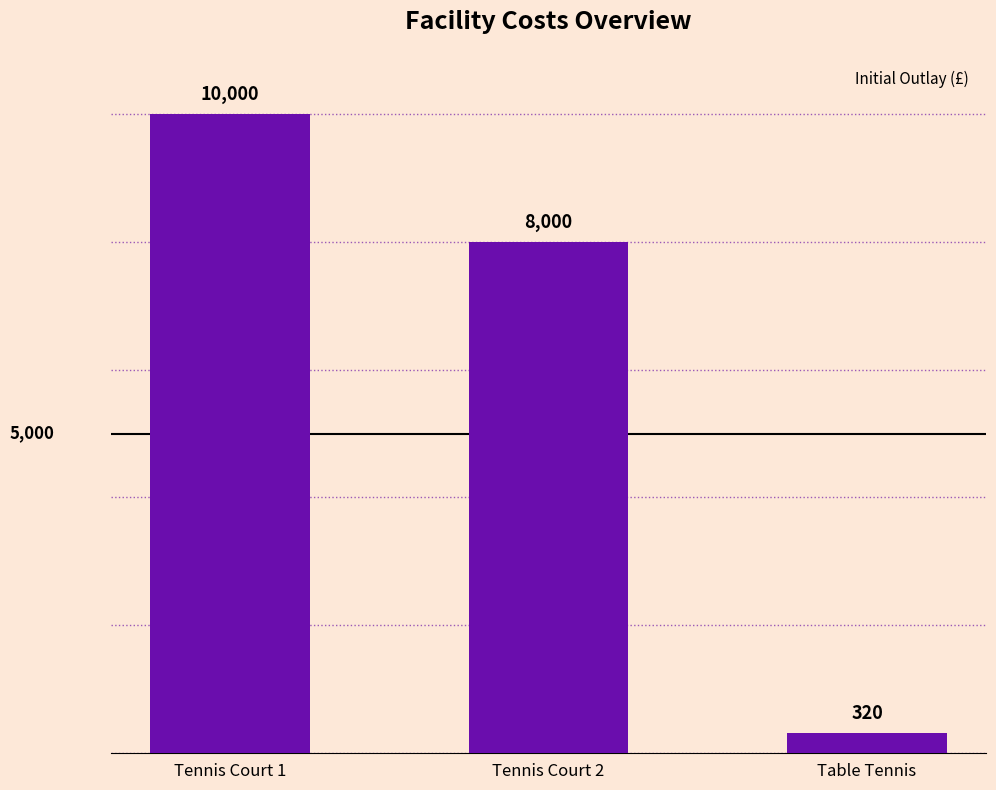

What is the difference between the maximum and second lowest values?

2000